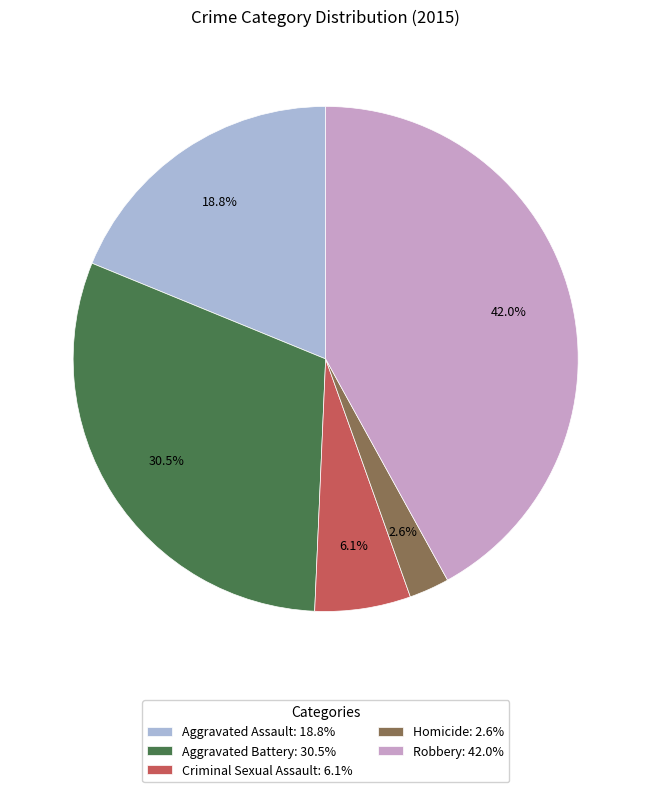

To the nearest percent, what is the average slice percentage?

20%